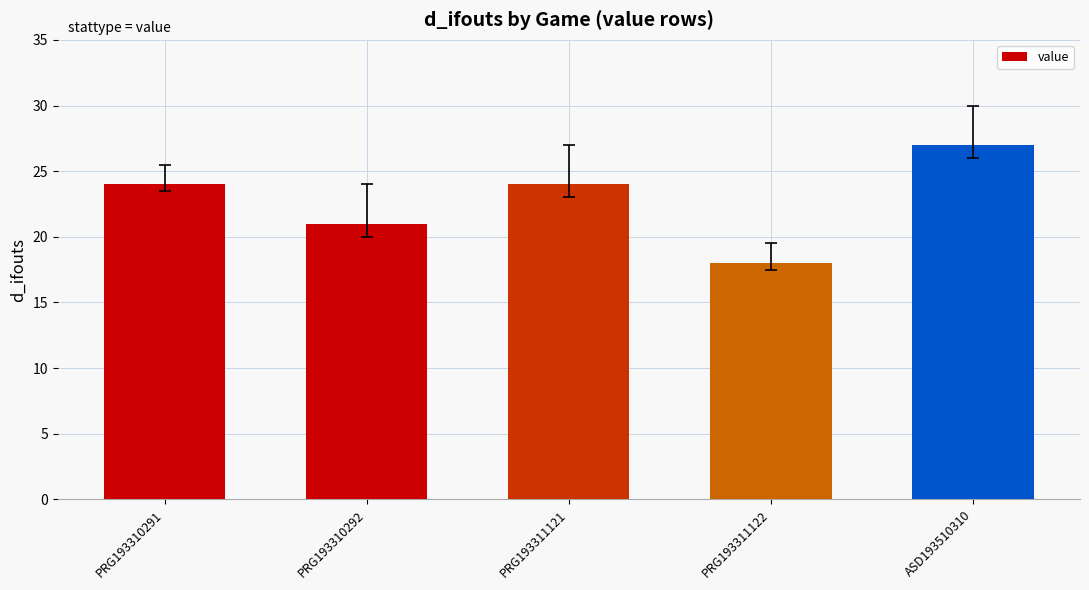

What is the greatest value displayed?

27